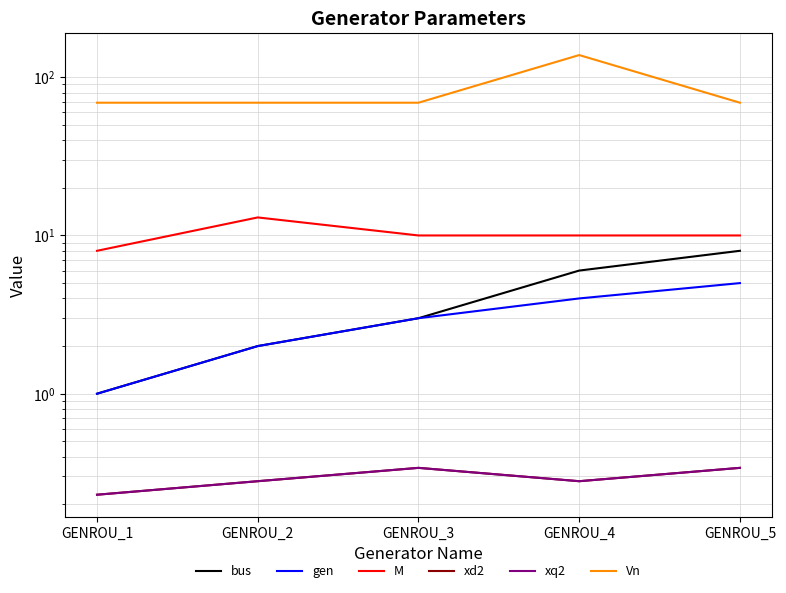

True or false: bus and xq2 intersect in this chart.

False